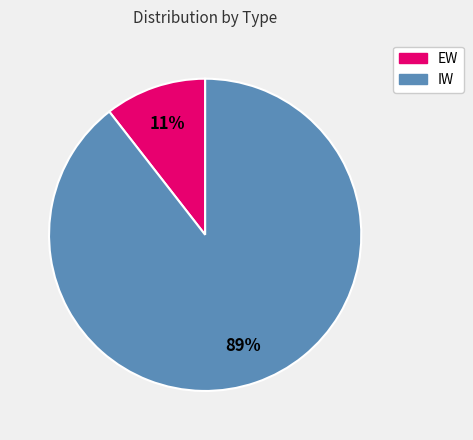

How many slices are in this pie chart?

2